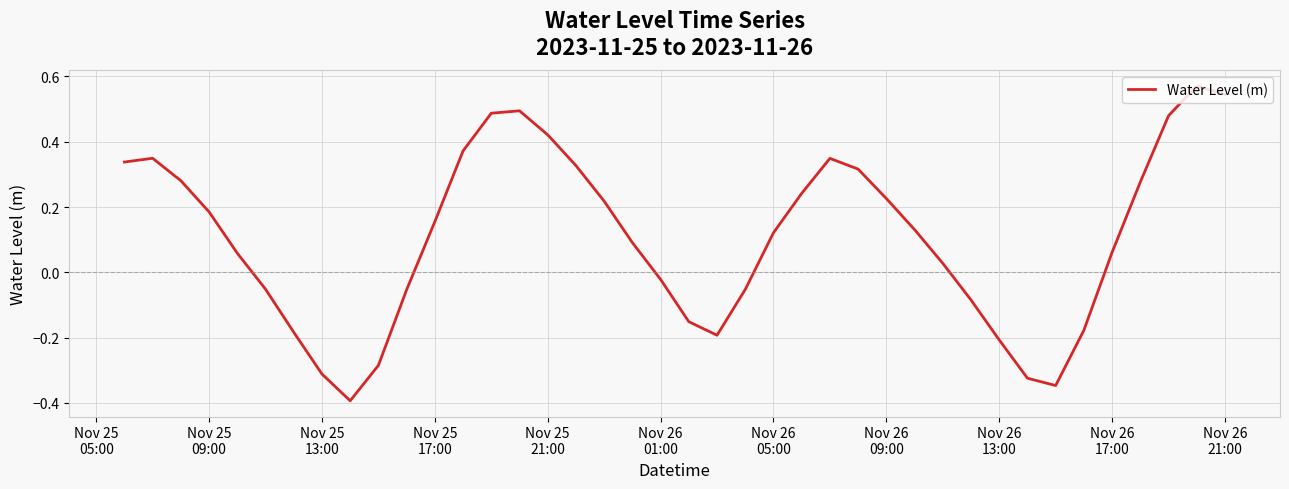

What is the minimum value shown in the chart?

-0.4